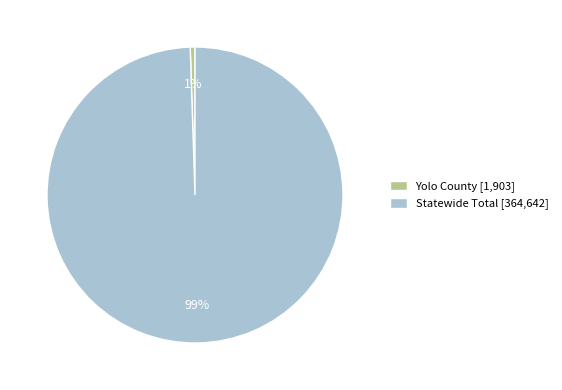

Which has a higher value, Statewide Total or Yolo County?

Statewide Total